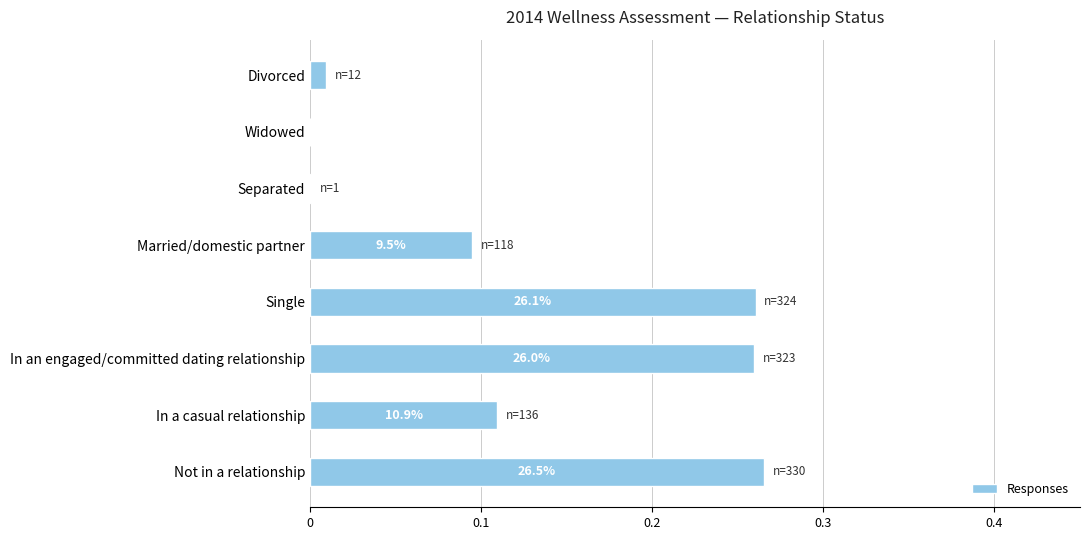

Are the bars horizontal?

Yes